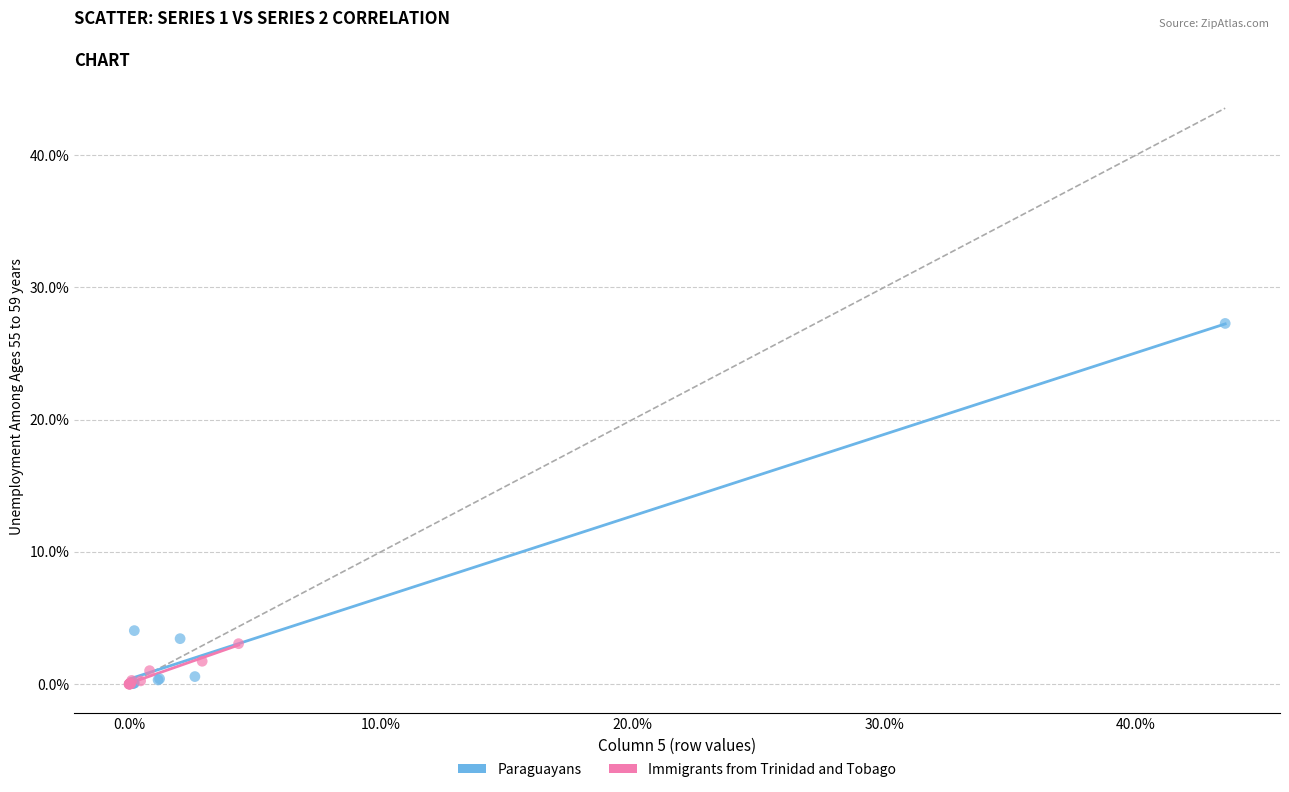

What are all the series names shown in the legend?

Paraguayans, Immigrants from Trinidad and Tobago